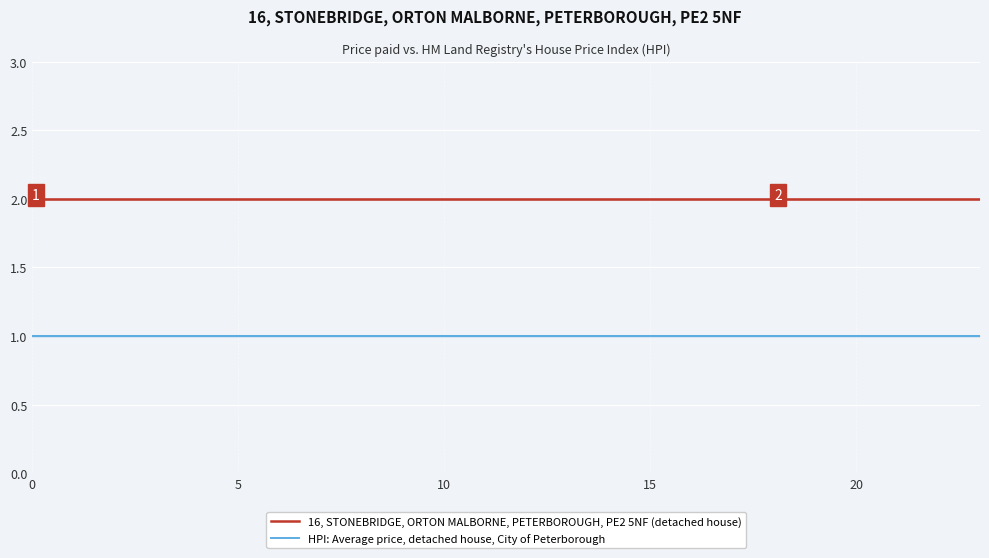

What is the sum of all 16, STONEBRIDGE, ORTON MALBORNE, PETERBOROUGH, PE2 5NF (detached house) values?

48